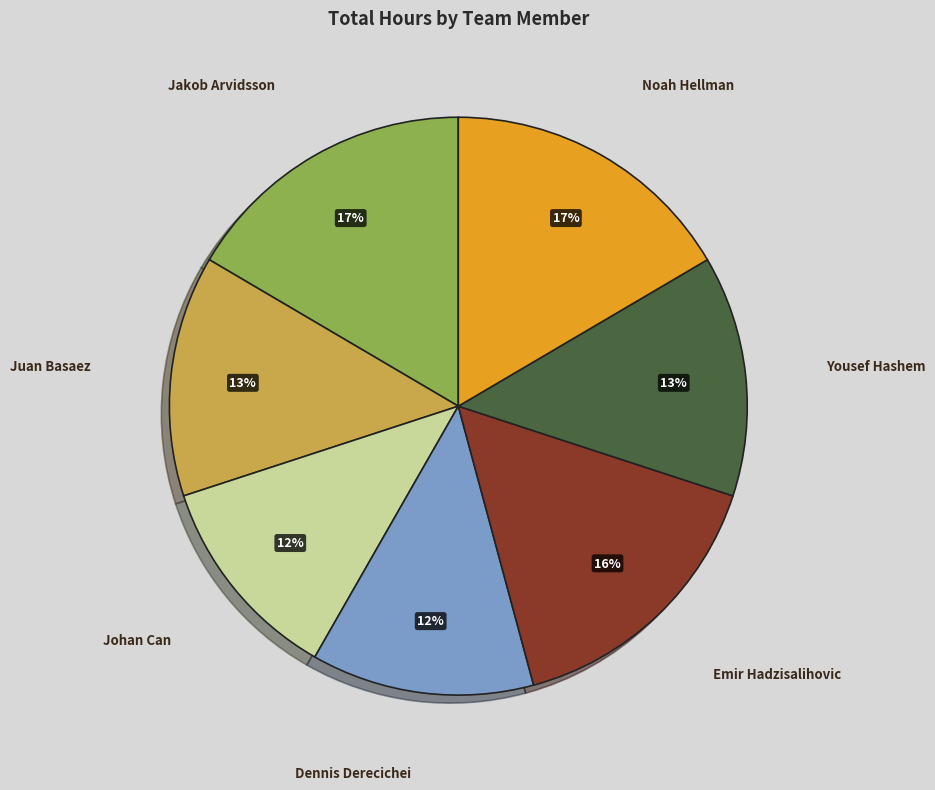

To the nearest percent, what portion does Johan Can represent?

12%